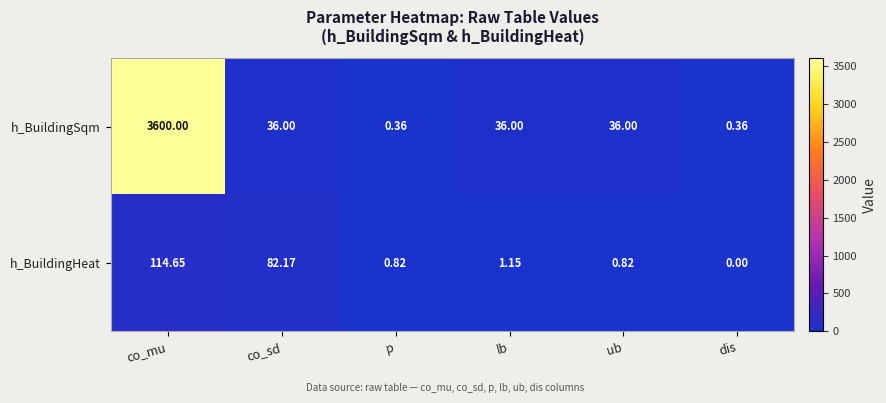

Rank the series at co_mu from highest to lowest value.

h_BuildingSqm, h_BuildingHeat